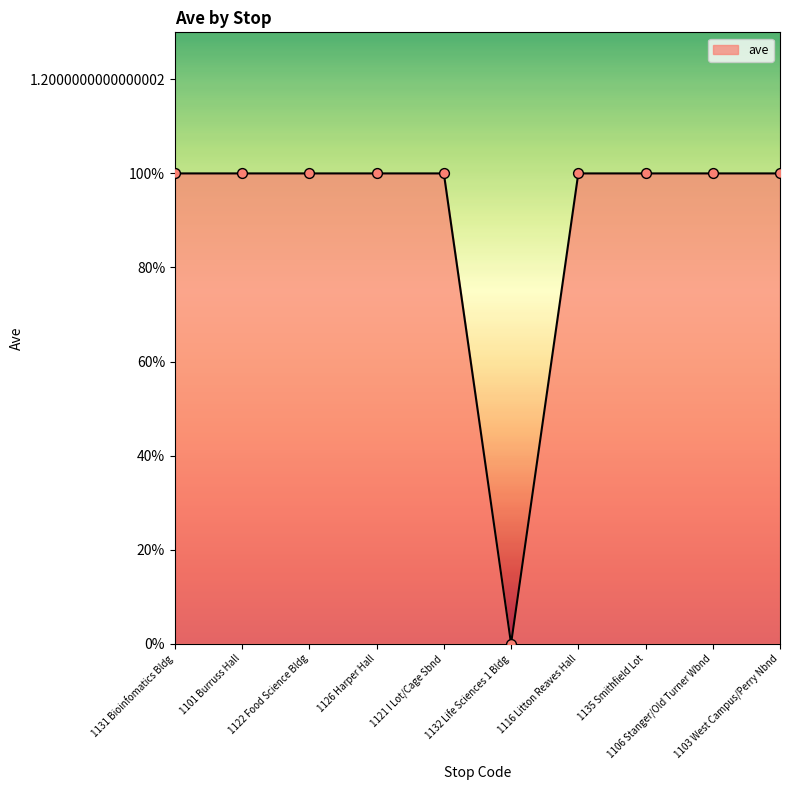

Between 1132 Life Sciences 1 Bldg and 1116 Litton Reaves Hall, which is larger?

1116 Litton Reaves Hall